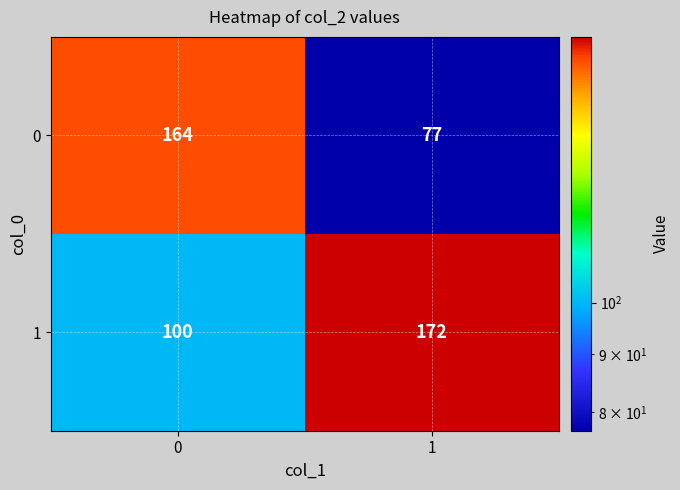

Reading right to left, list all the values displayed in this chart.

0: 77	164
1: 172	100